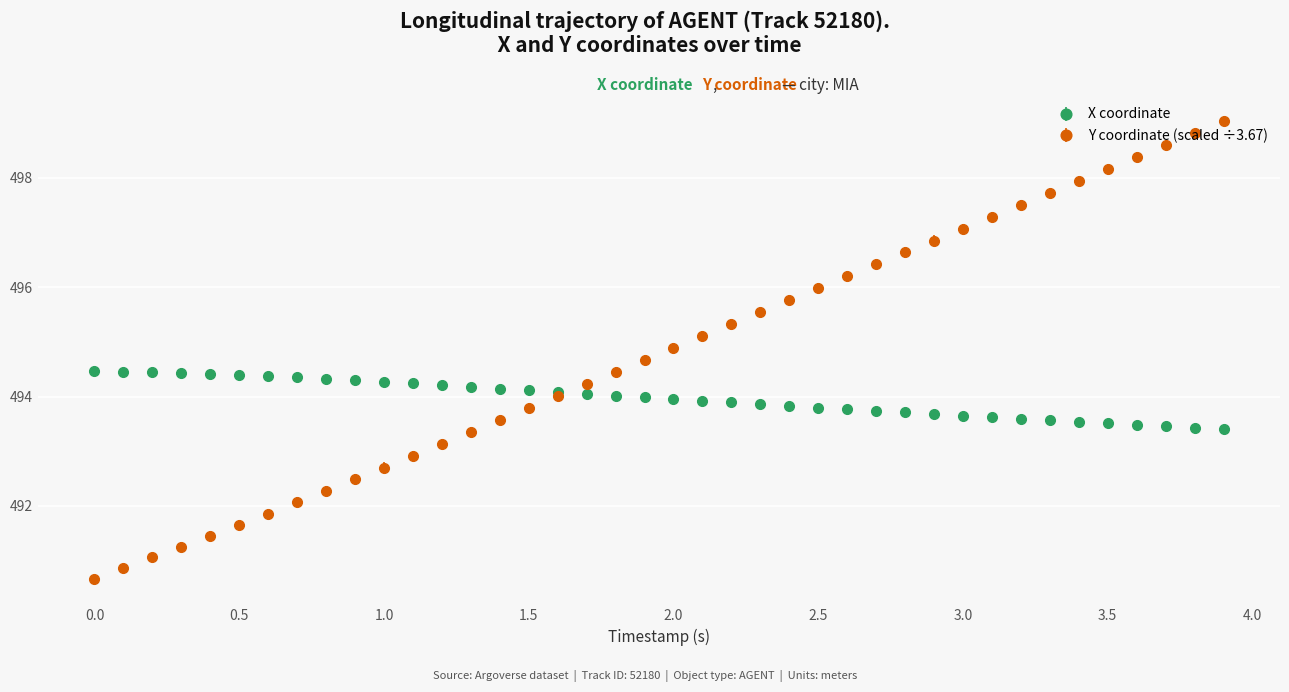

What is the value of the X coordinate point at the 31st from the left?

493.7